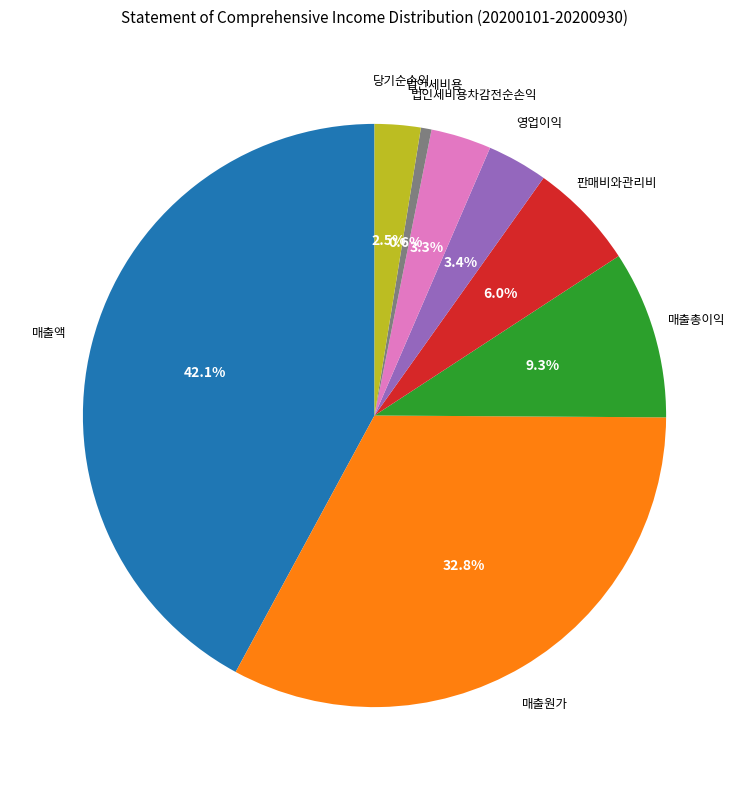

Does 매출원가 account for over 50% of the chart?

No